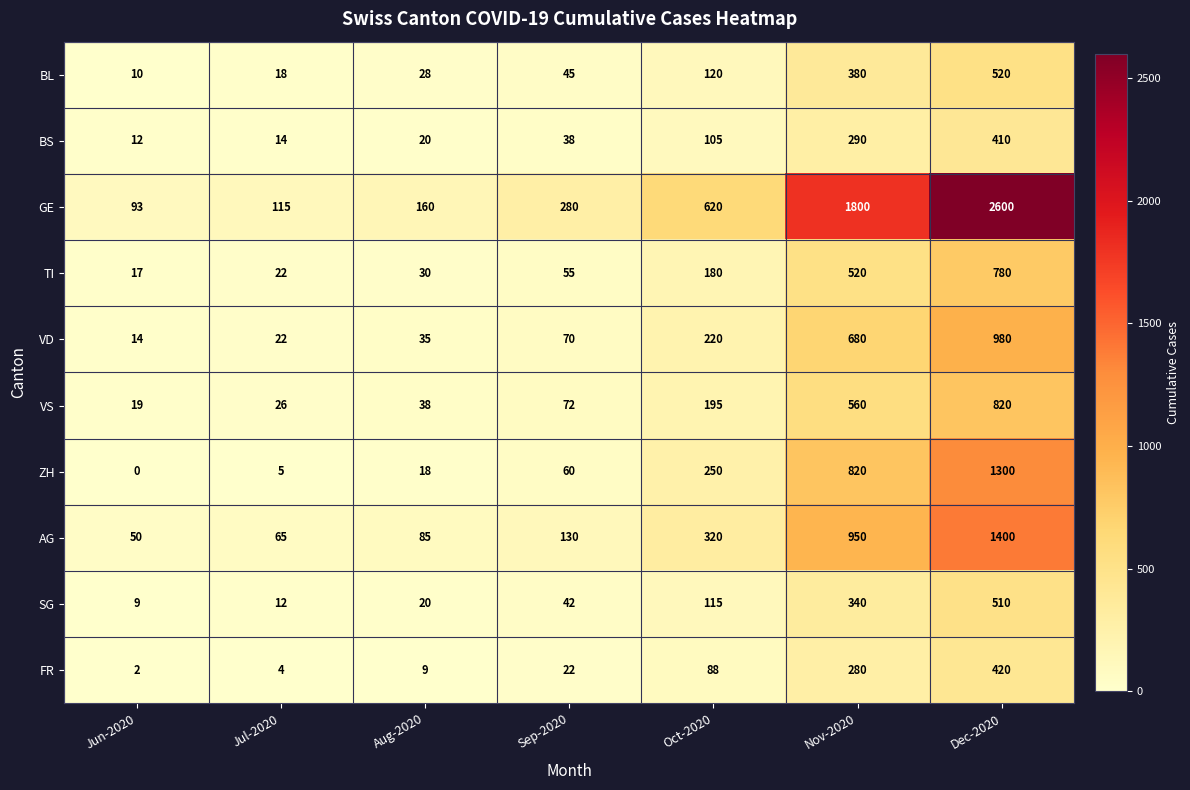

At Jun-2020, list the series in order from largest to smallest.

GE, AG, VS, TI, VD, BS, BL, SG, FR, ZH